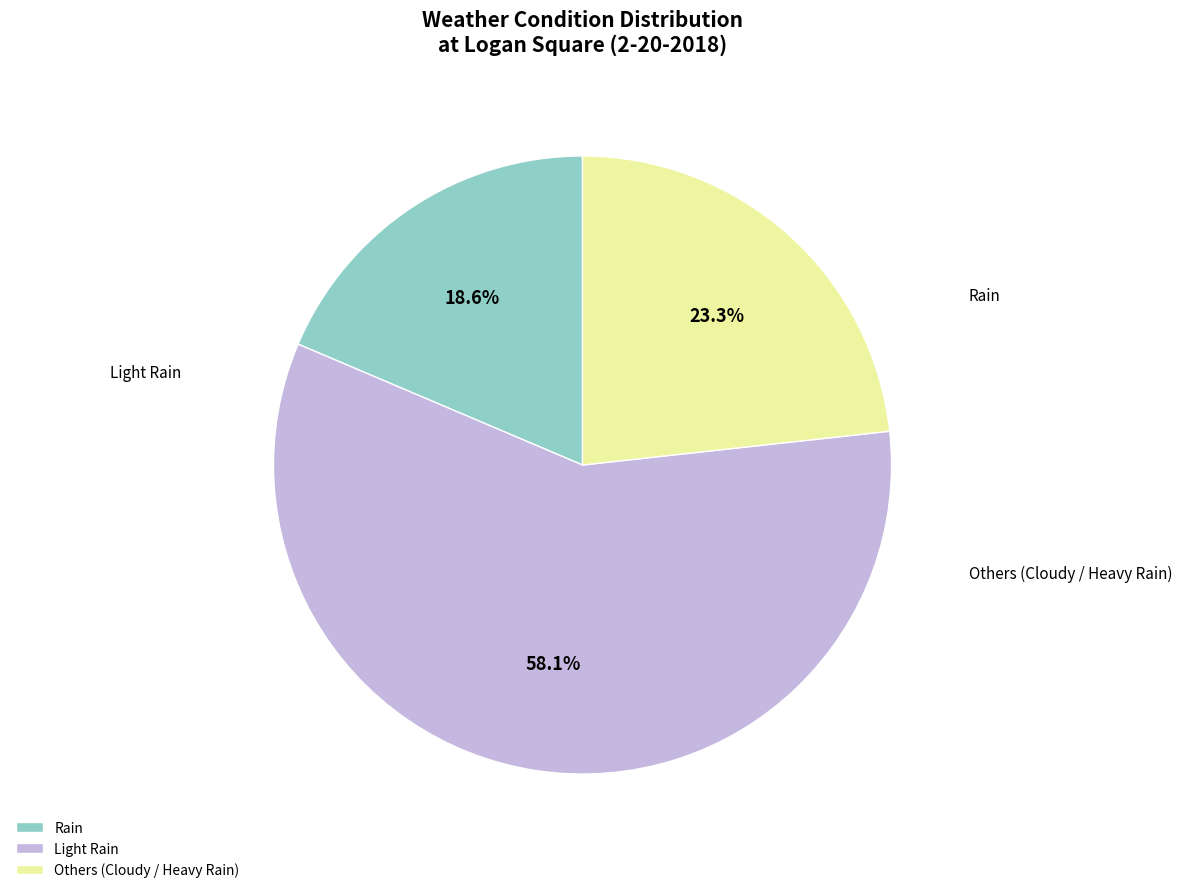

Which category has the biggest portion of the pie?

Light Rain